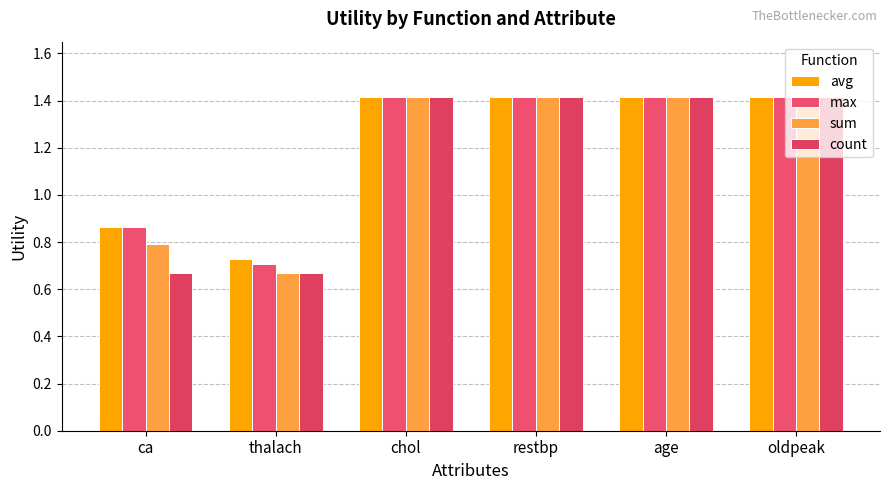

What is the difference between the maximum and minimum values in the count series?

0.7